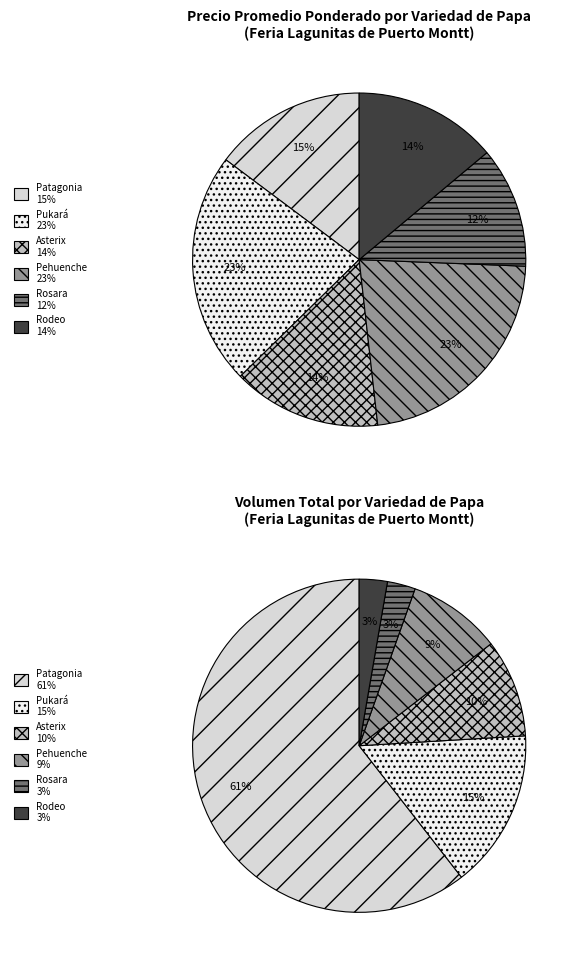

How many segments does this pie chart have?

6